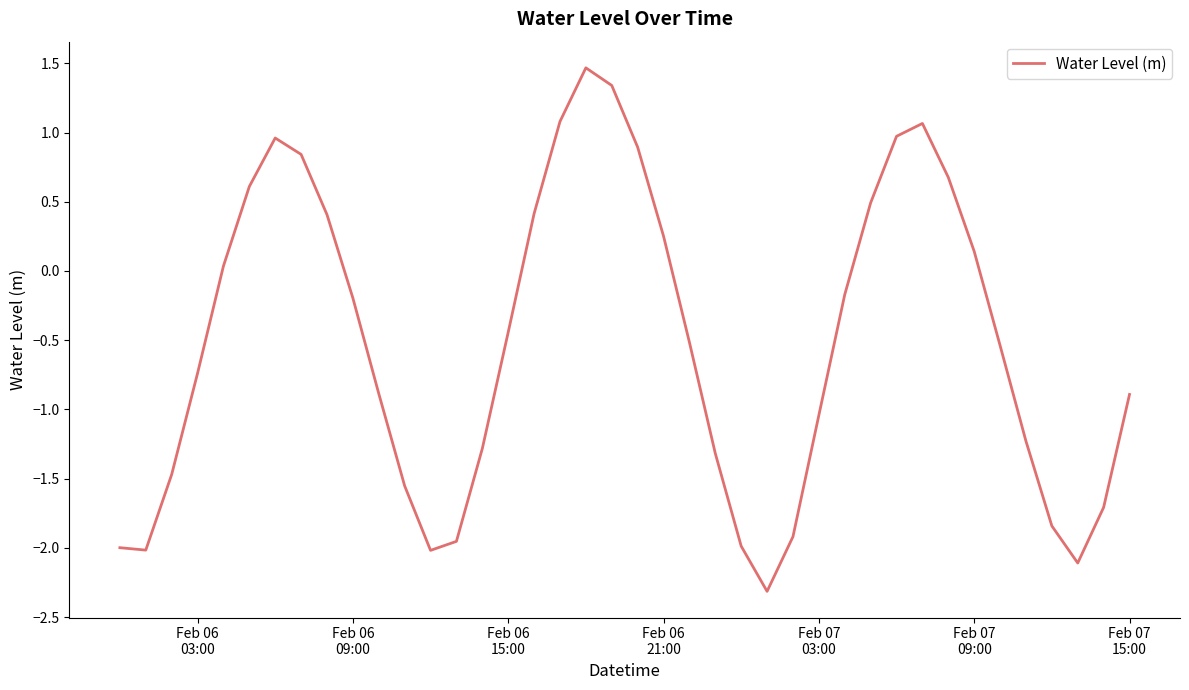

What is the minimum value shown in the chart?

-2.3